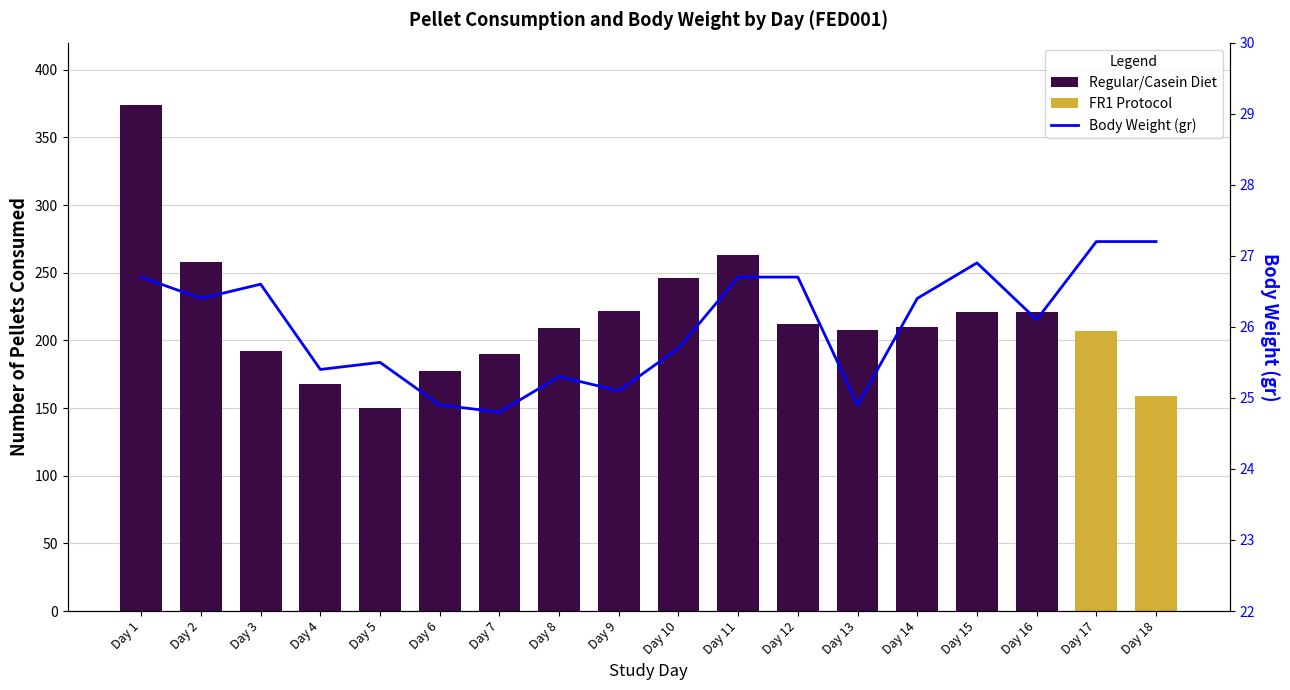

What is the change in value from Day 6 to Day 7?

-0.1